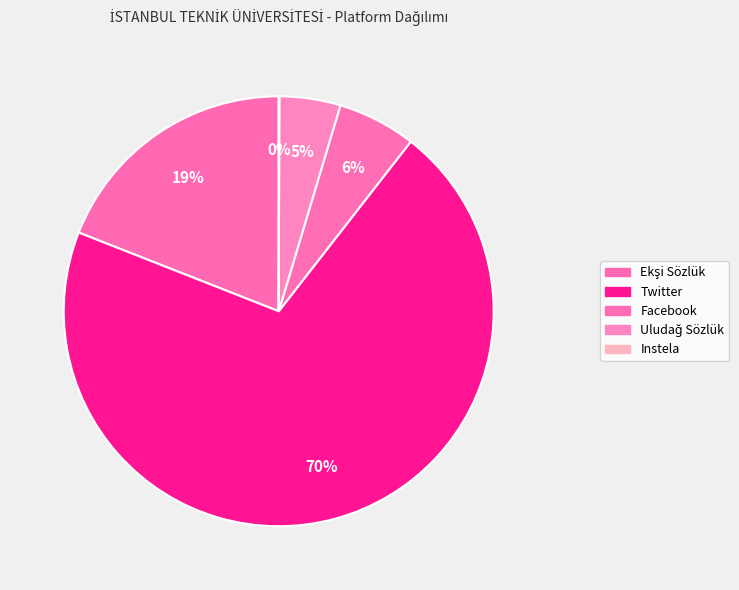

How many segments does this pie chart have?

5